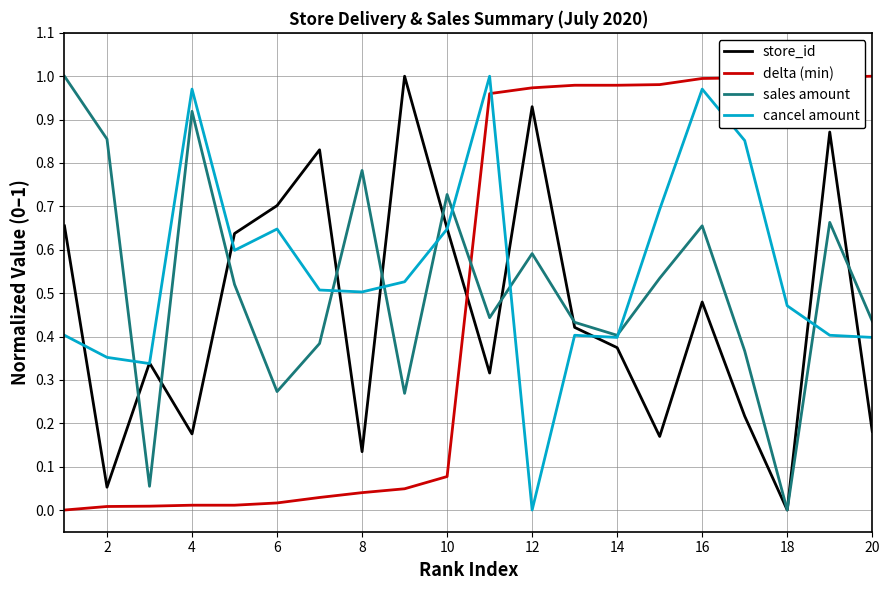

After their last crossing, which series has the higher values: delta (min) or store_id?

delta (min)